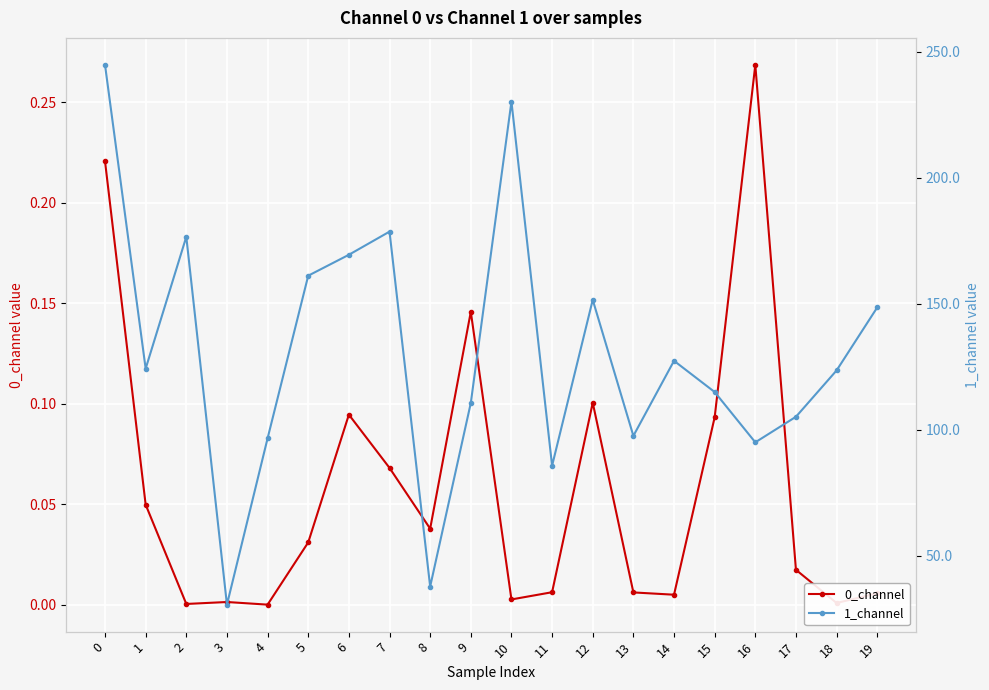

Where is 0_channel nearest to the value 0?

4